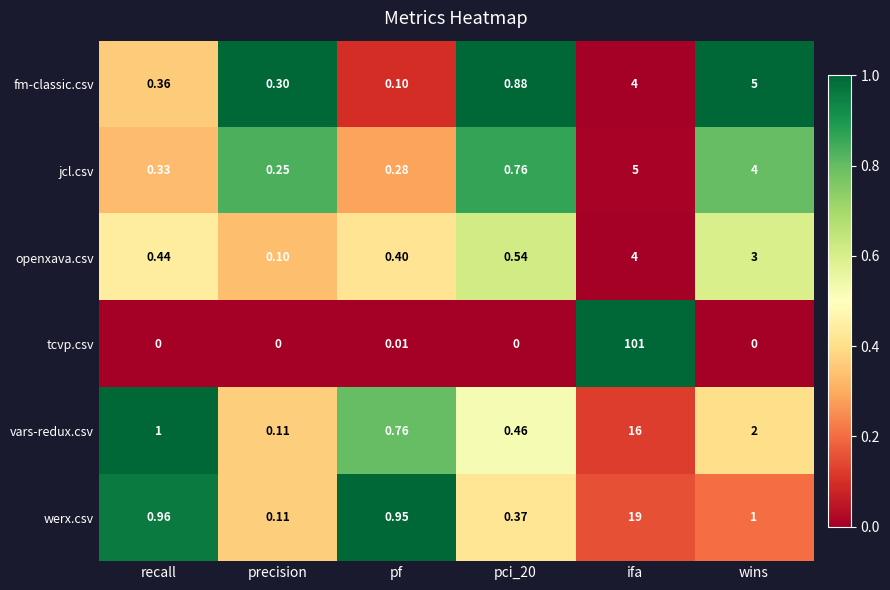

Rank the series at pci_20 from highest to lowest value.

fm-classic.csv, jcl.csv, openxava.csv, vars-redux.csv, werx.csv, tcvp.csv